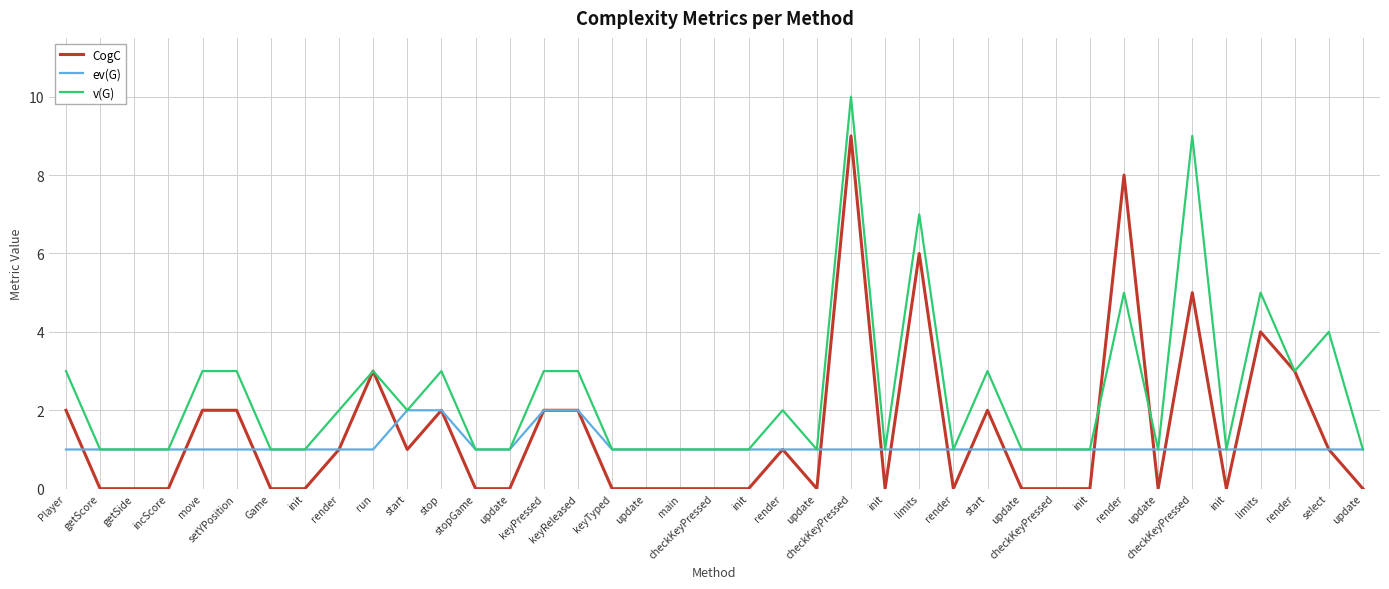

Count the number of categories in the chart.

39